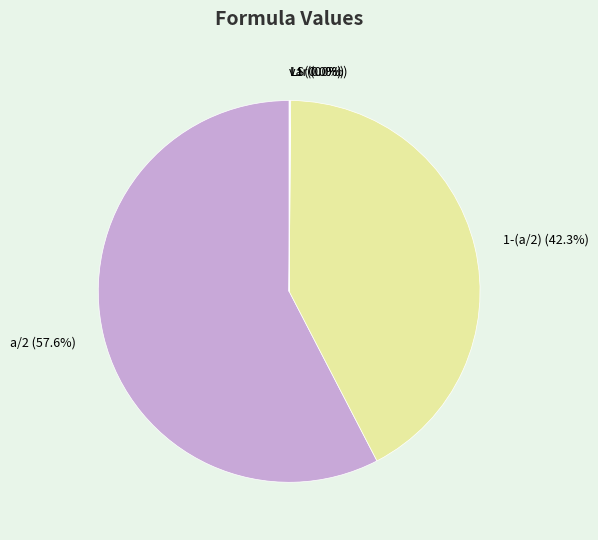

Is the sum of 1-(a/2) (42.3%) and a/2 (57.6%) greater than half?

Yes